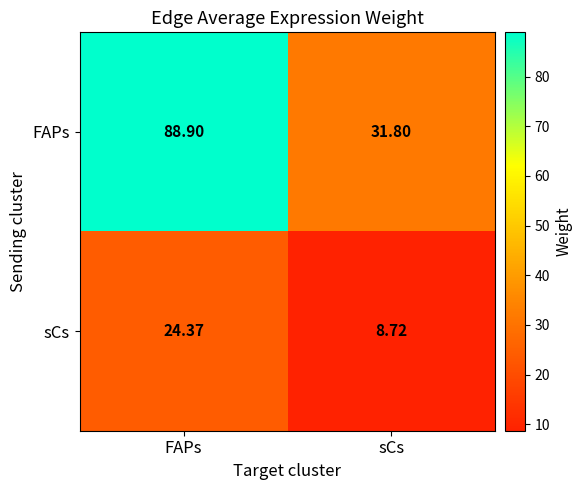

What is the total value across all series at FAPs?

113.3